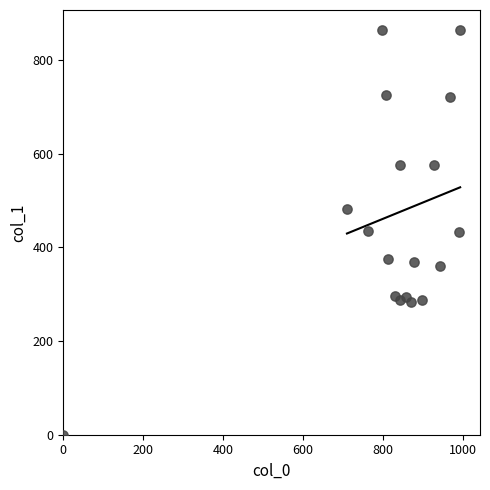

What is the range of Y values (max minus min)?

864.0